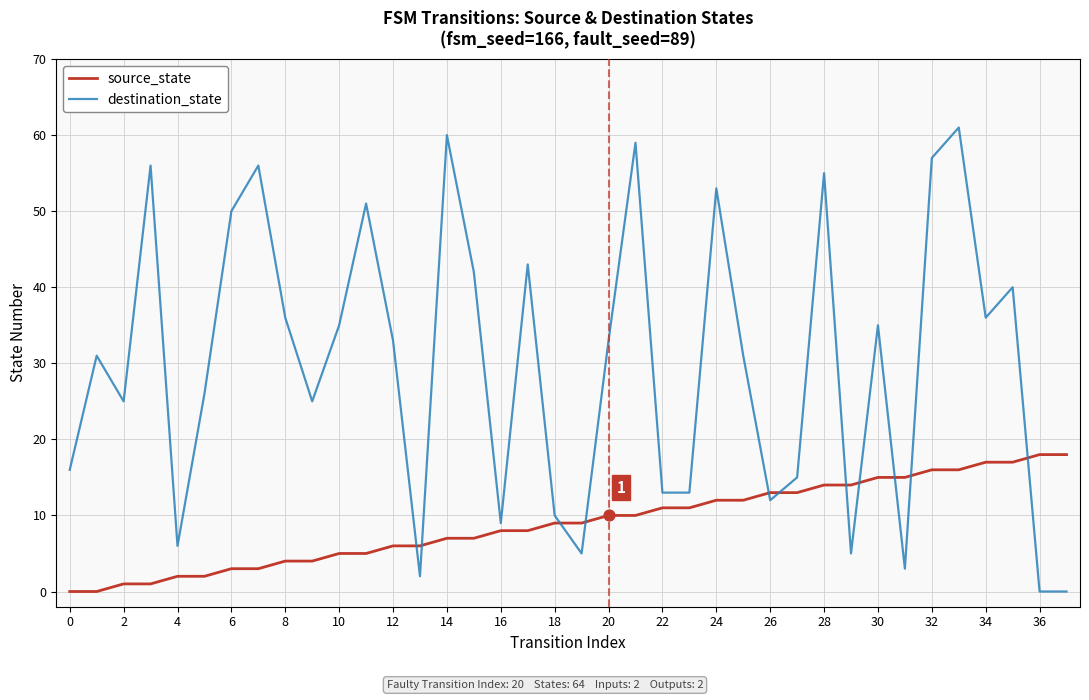

Which series has the widest spread of values?

destination_state